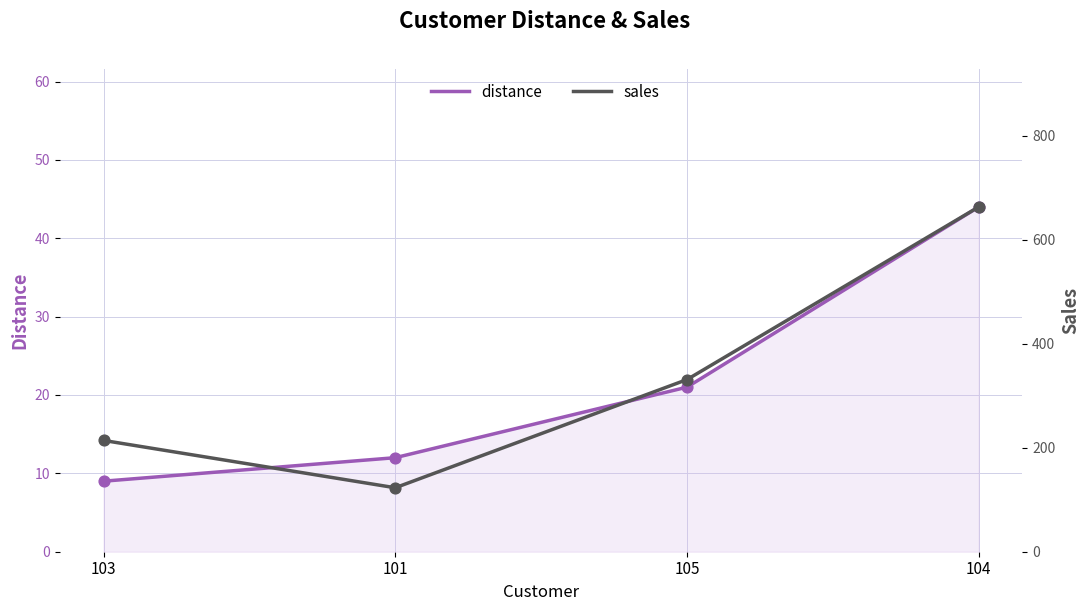

Which series has the largest Y range (max minus min)?

sales